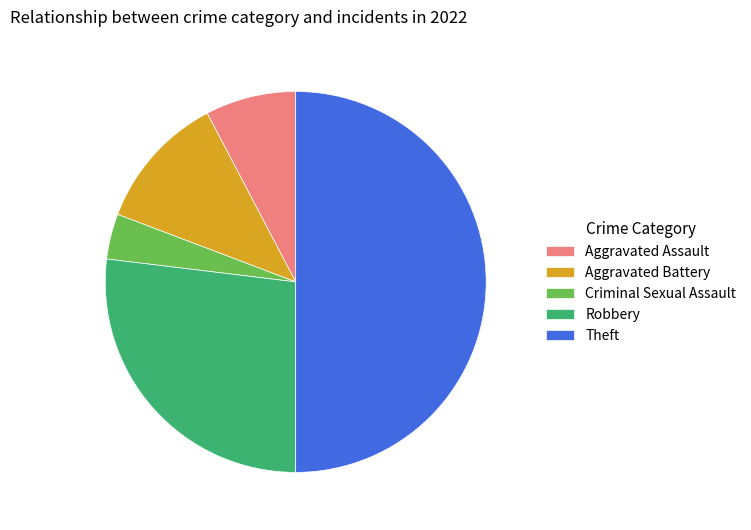

Is the sum of Theft and Aggravated Assault greater than half?

Yes